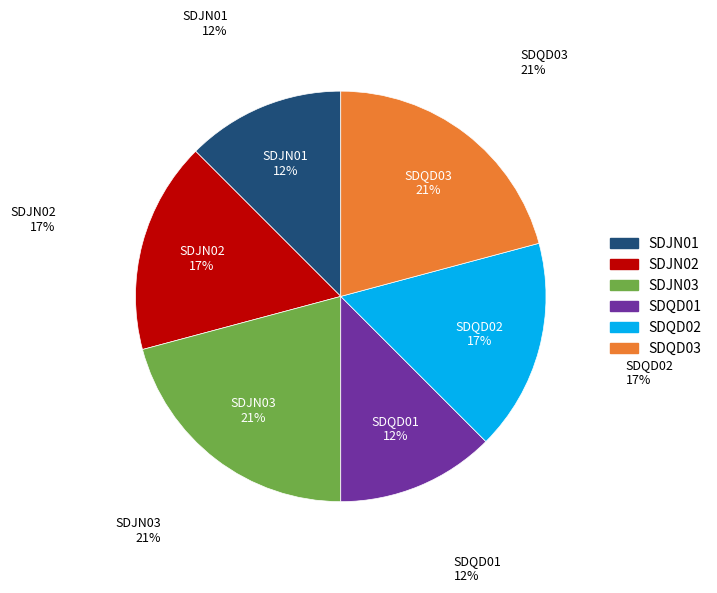

How much of the chart is everything except SDJN01?

87.5%